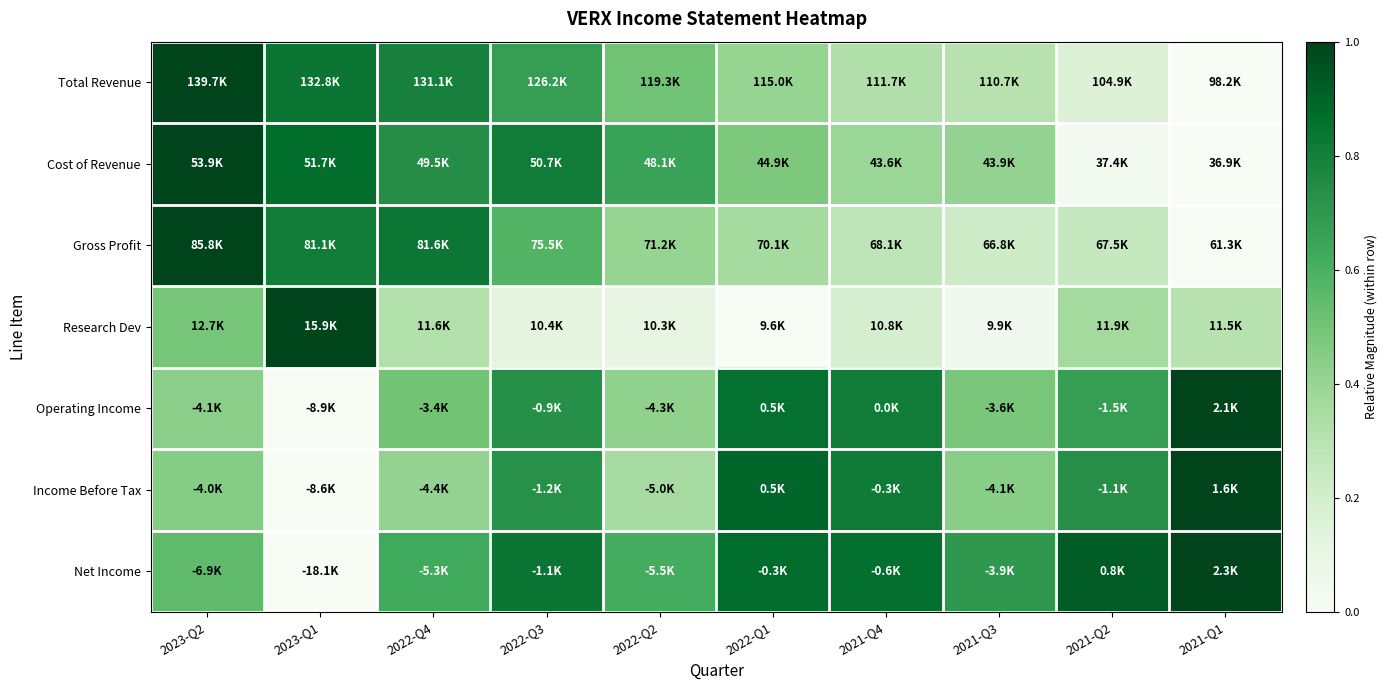

Between 2021-Q4 and 2023-Q1, which is larger?

2023-Q1